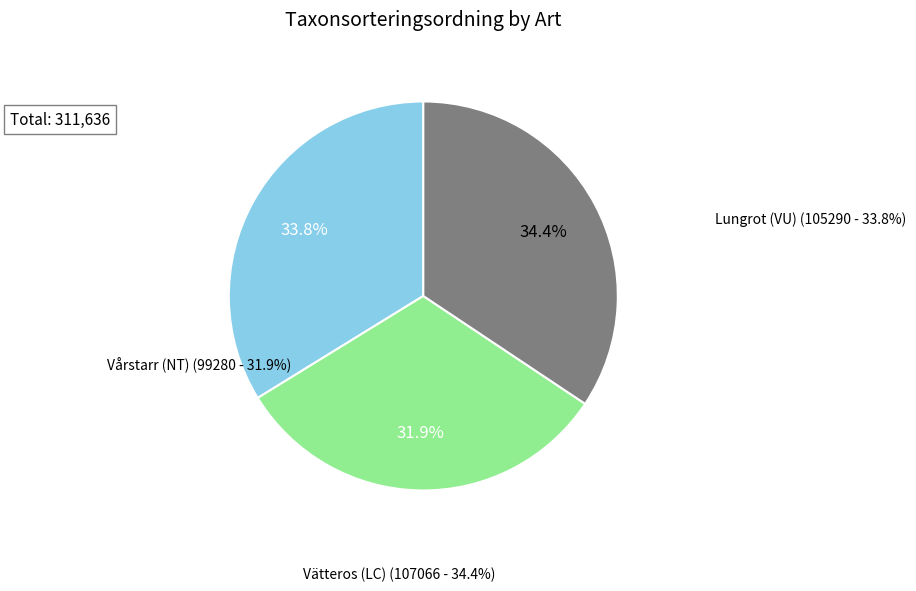

What is the change in value from Lungrot (VU) to Vätteros (LC)?

+1776